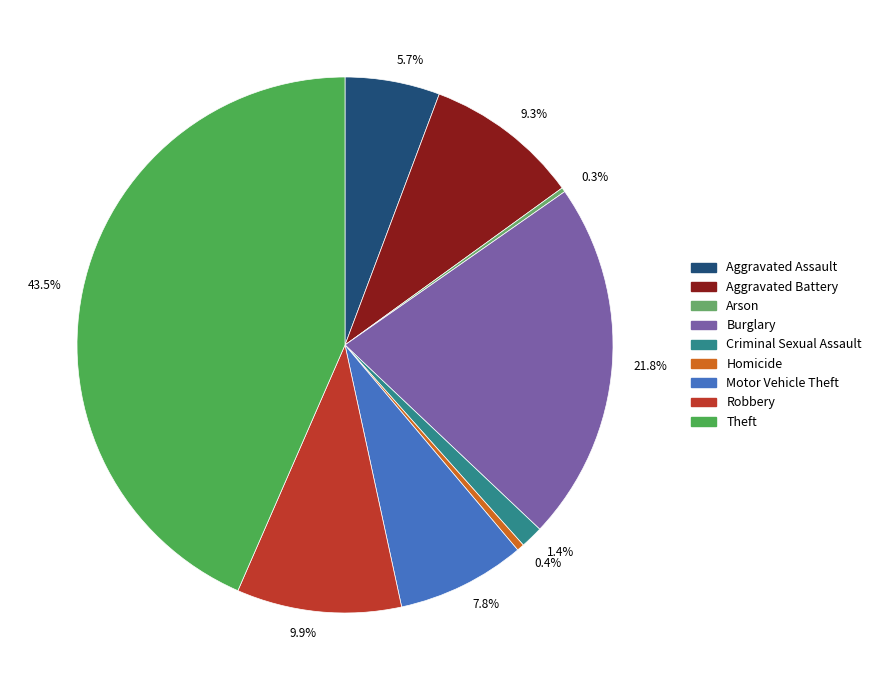

Does 21.8% represent more than half of the total?

No